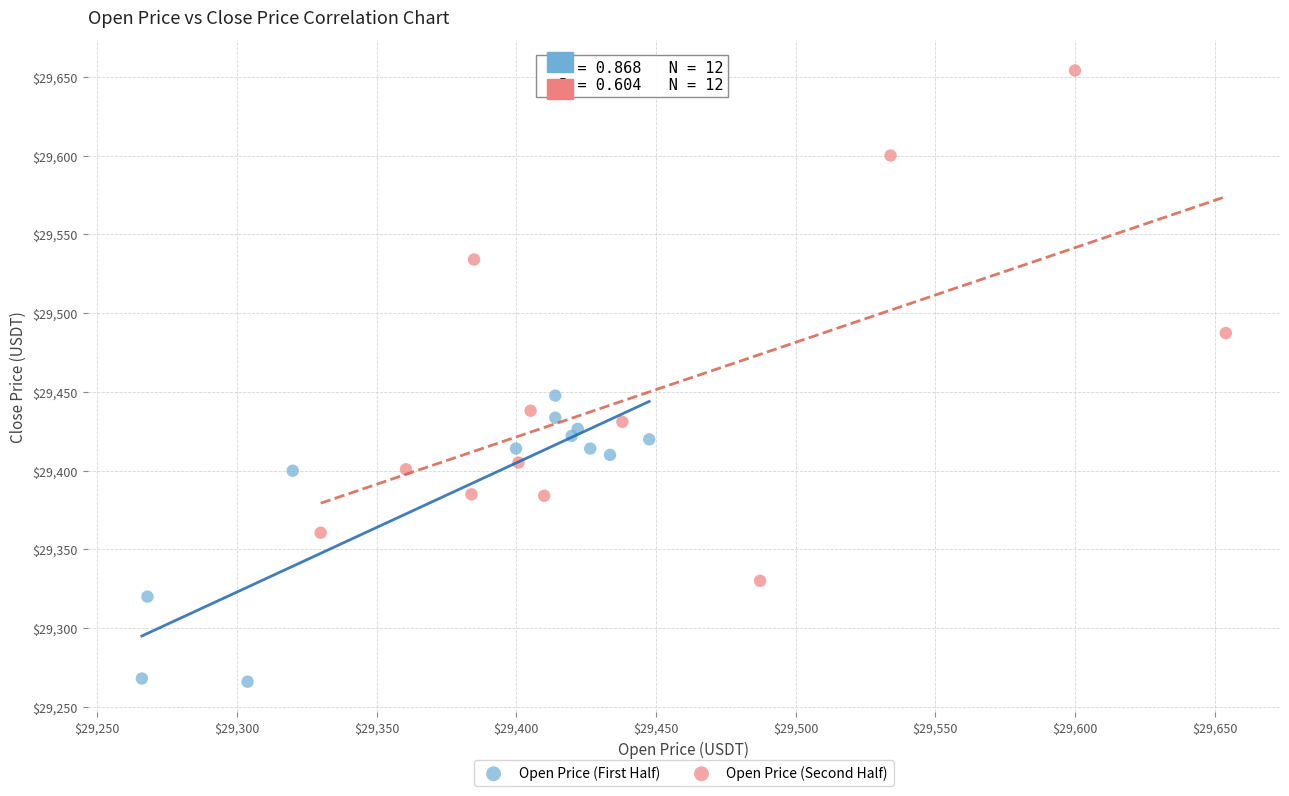

Which series contains the highest Y value?

Open Price (Second Half)